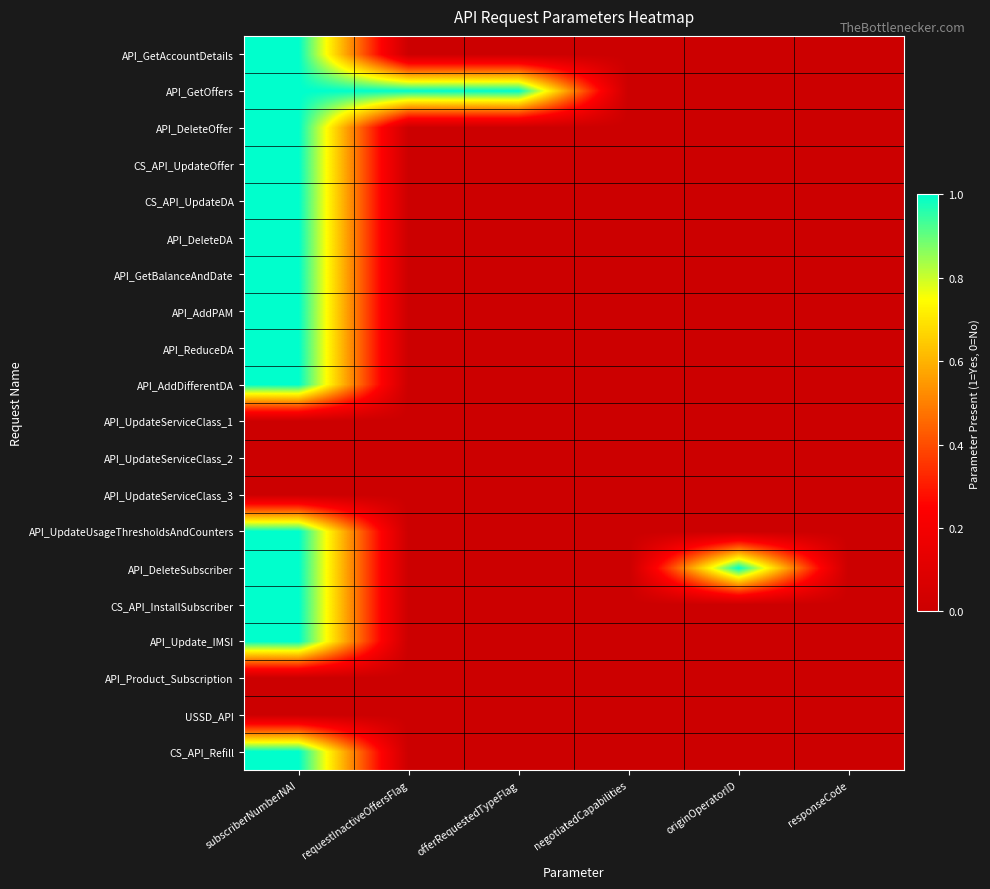

At which category is the sum across all series the highest?

subscriberNumberNAI